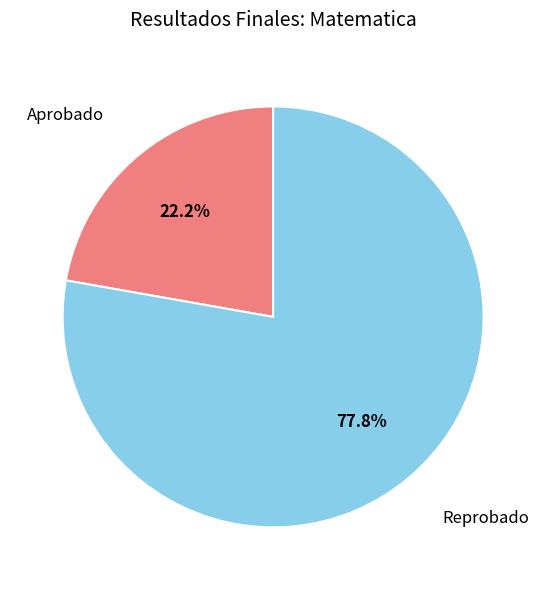

Rank the categories by value from lowest to highest.

Aprobado, Reprobado